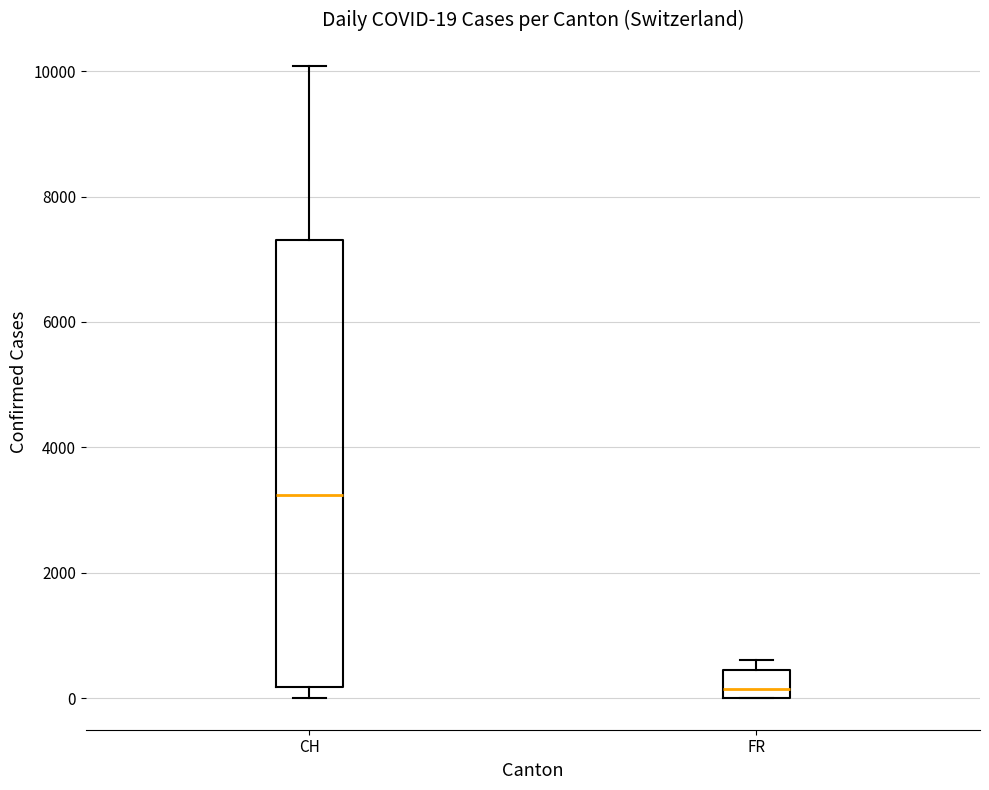

Which box is the tallest, from its lower edge to its upper edge?

CH